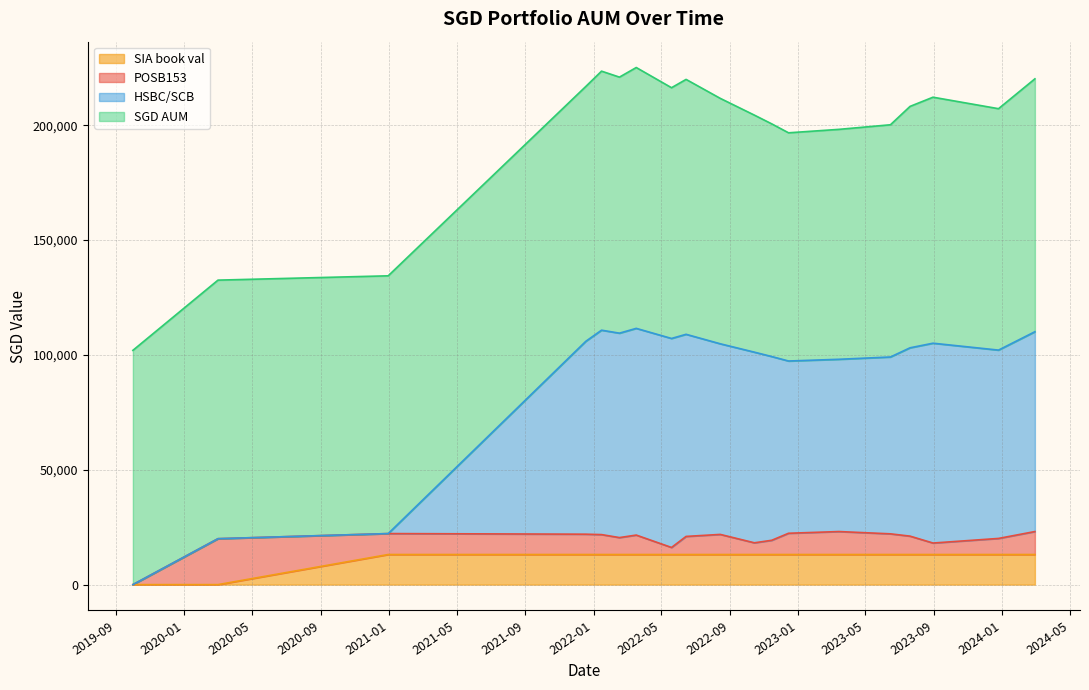

What is the maximum value for SIA book val?

13108.5